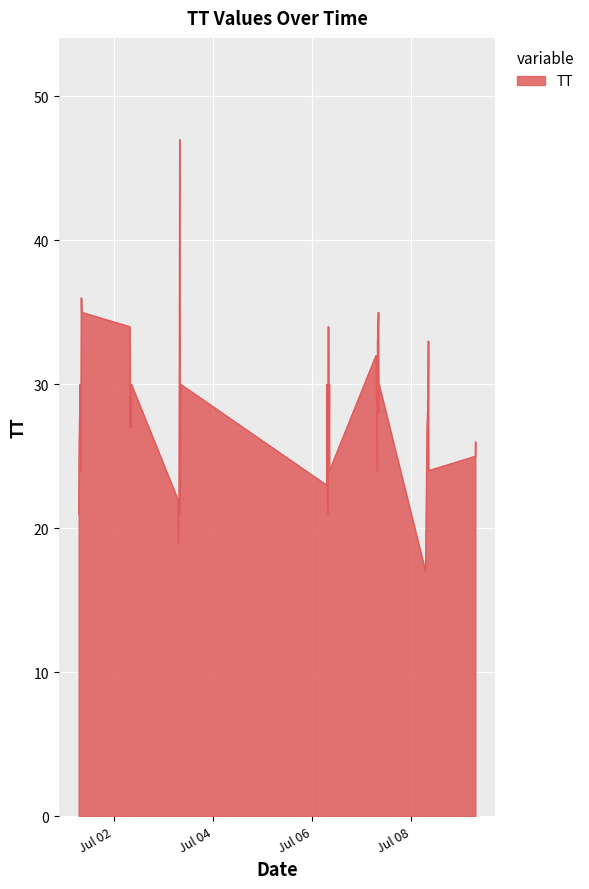

What is the difference between the maximum and minimum values?

30